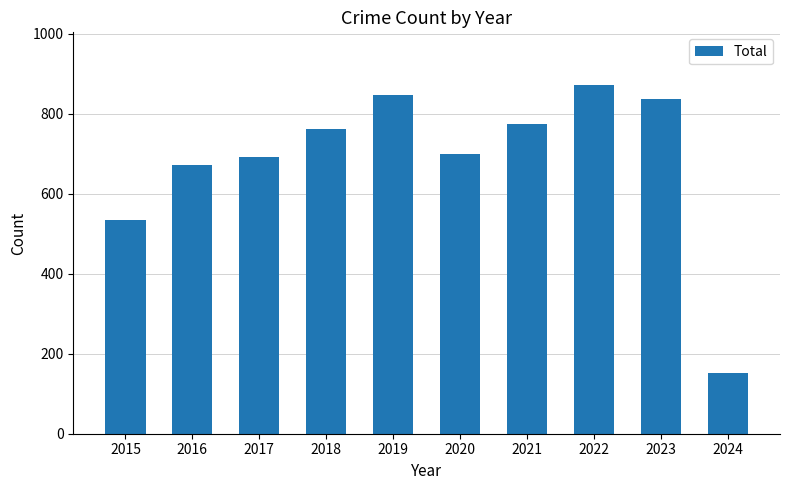

Is it true that the value at 2019 is 847?

True